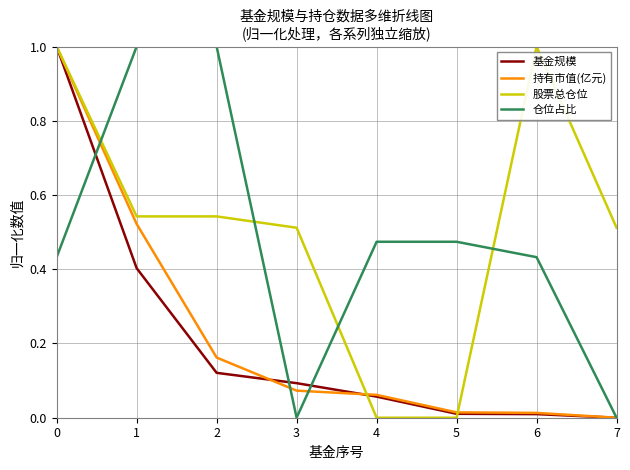

Between 2 and 5, which series saw the biggest shift?

股票总仓位